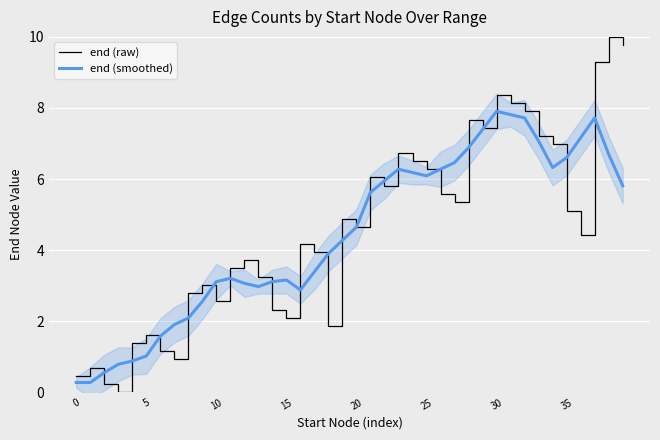

How many intersections are there between end (raw) and end (smoothed)?

16